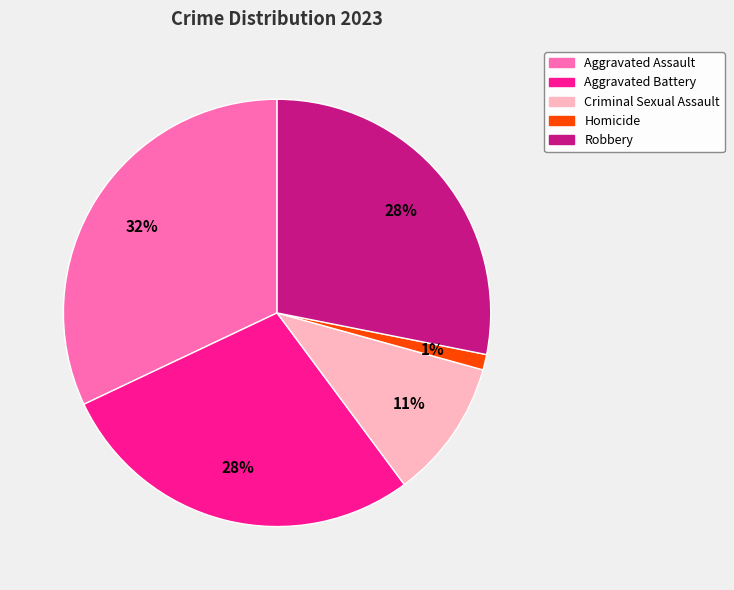

Which category has the smallest portion of the pie?

Homicide